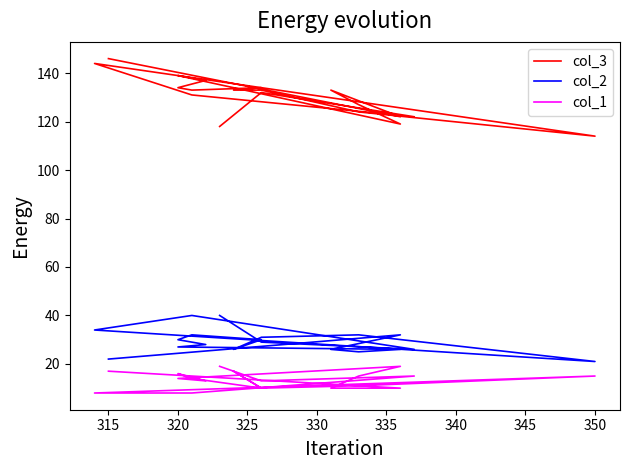

Does the chart display data point markers on the line(s)?

No